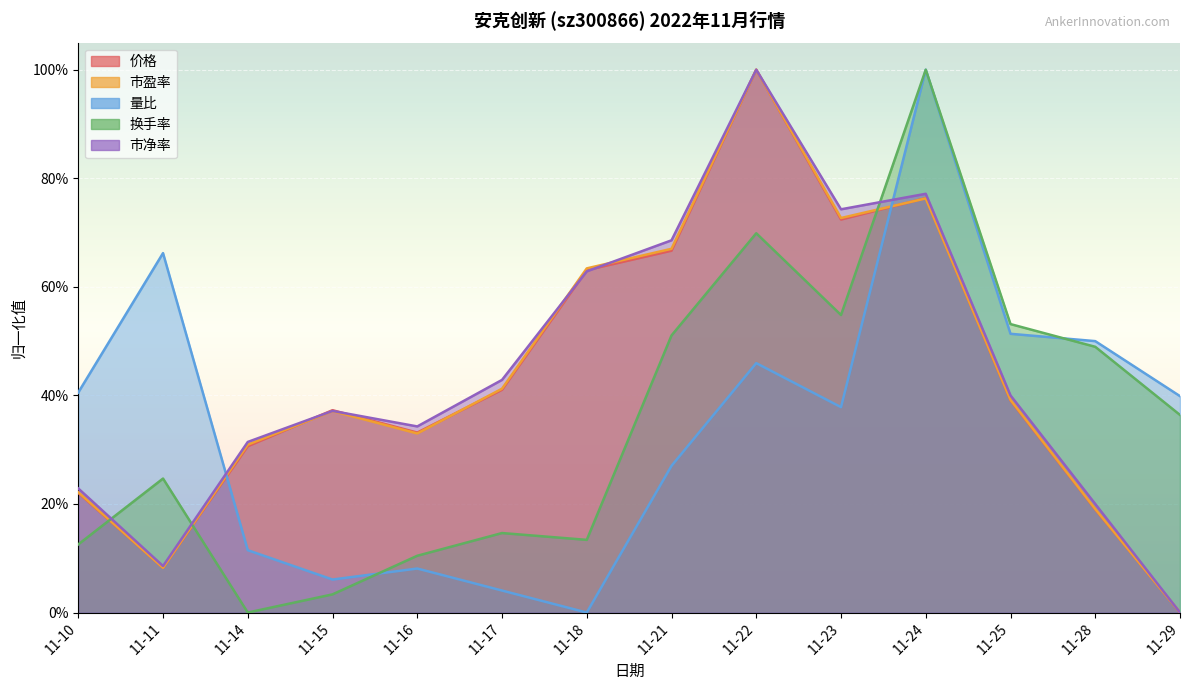

The value of 市盈率 at 11-23 is 0.7. True or false?

True